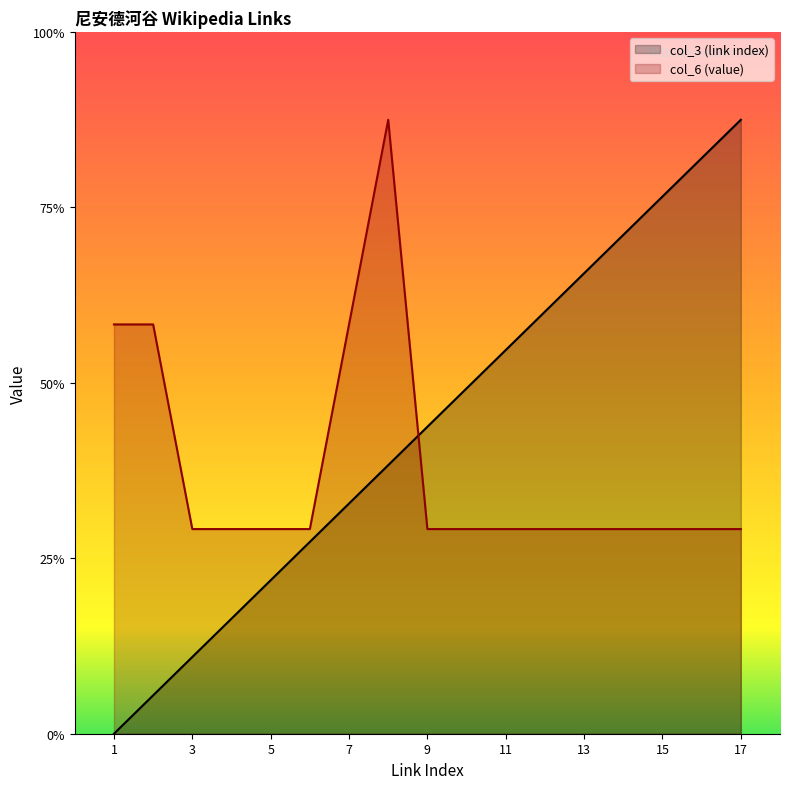

Between 3 and 15, which is larger?

15